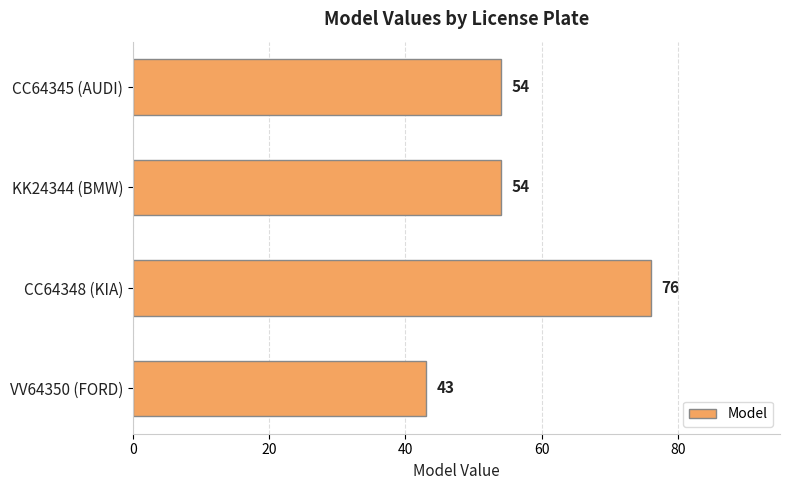

Reading top to bottom, transcribe all the data shown in this chart.

CC64345 (AUDI)=54	KK24344 (BMW)=54	CC64348 (KIA)=76	VV64350 (FORD)=43